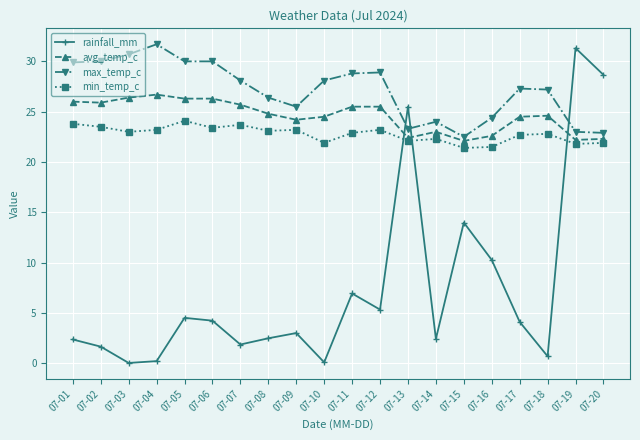

What is the total value across all series at 07-10?

74.6